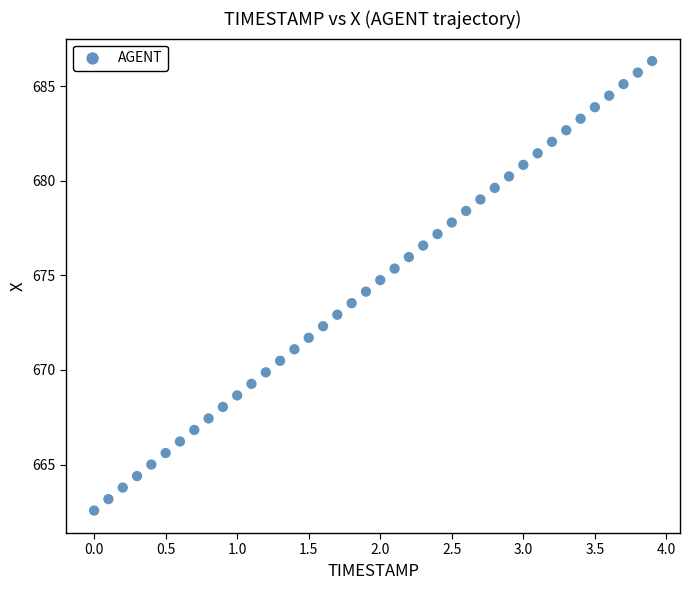

What is the range of X values (max minus min)?

3.9